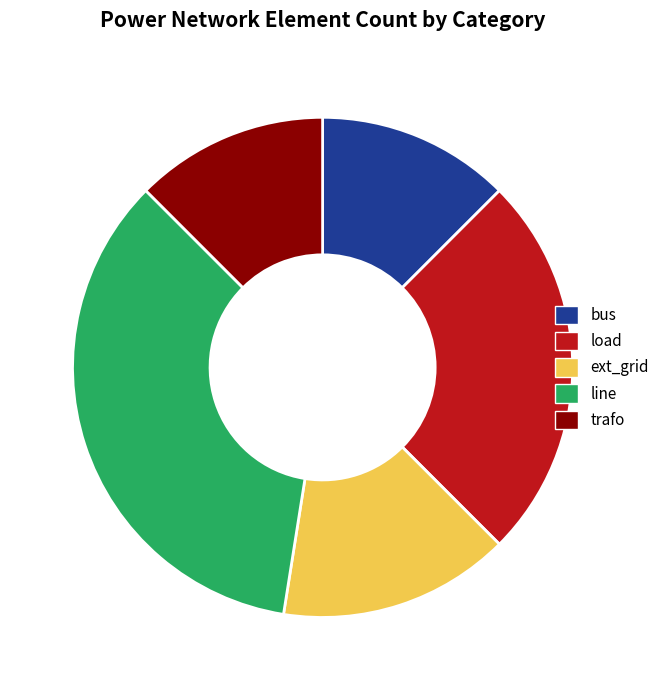

Is there any slice that represents more than half of the pie?

No